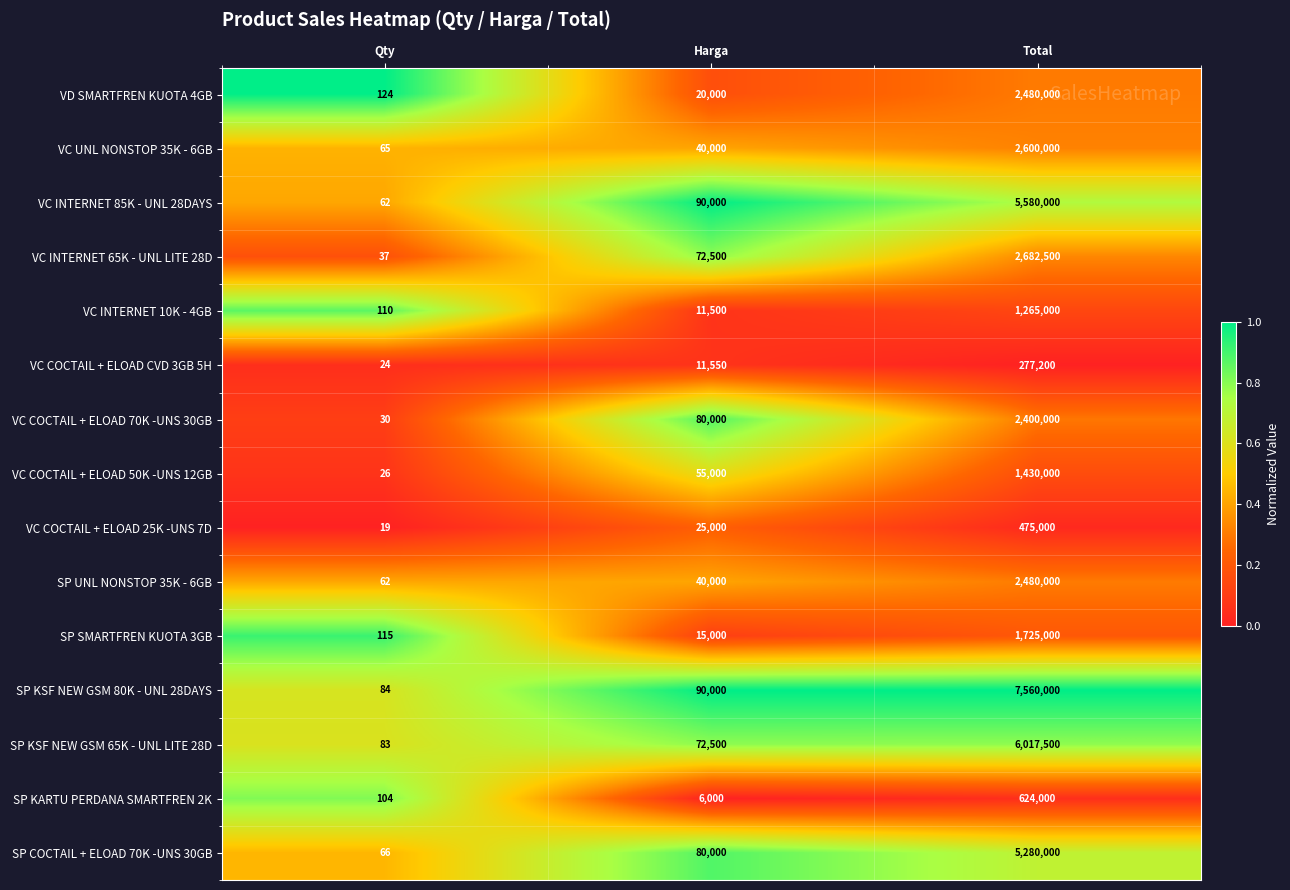

Where is VC INTERNET 85K - UNL 28DAYS nearest to the value 2790031?

Harga